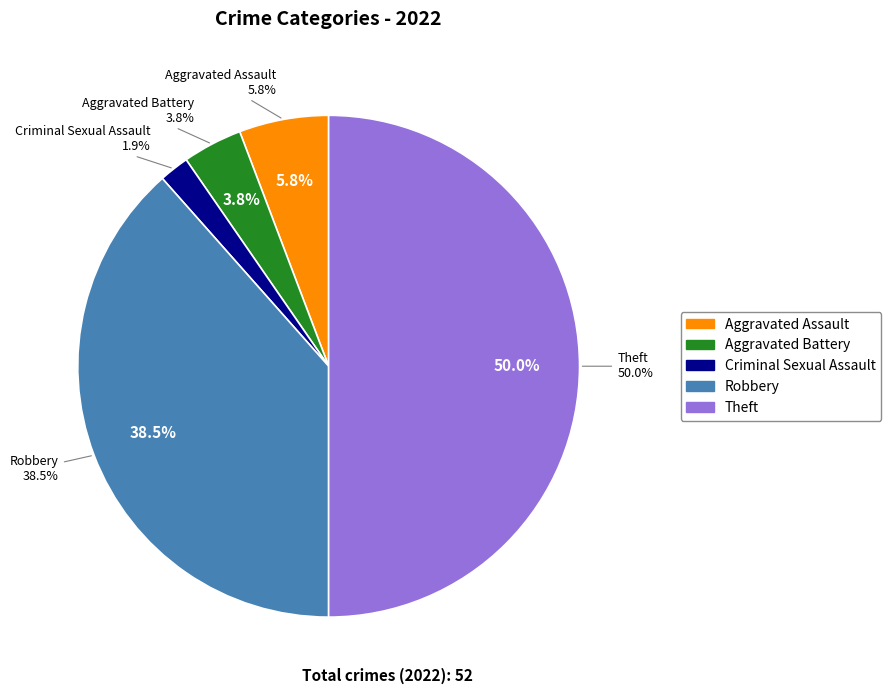

Between Robbery and Aggravated Battery, which is larger?

Robbery